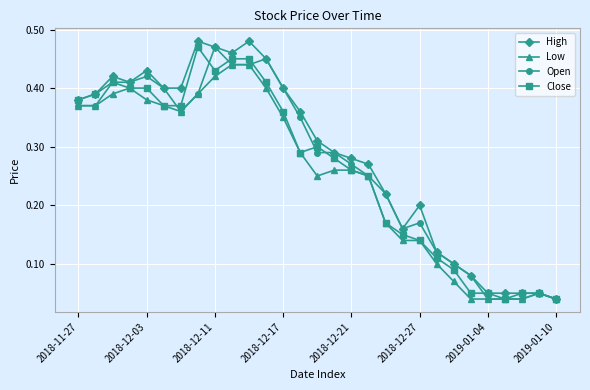

How many series are shown in this chart?

4